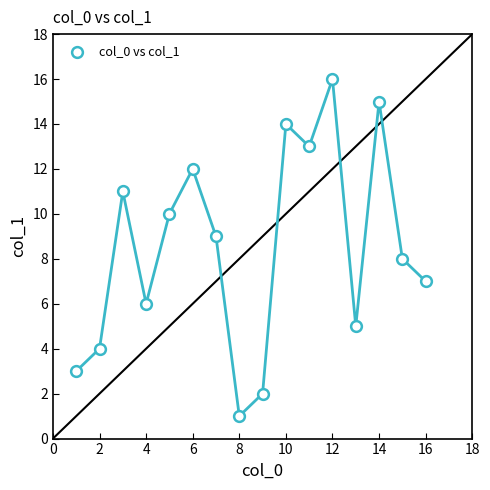

What is the range of Y values (max minus min)?

15